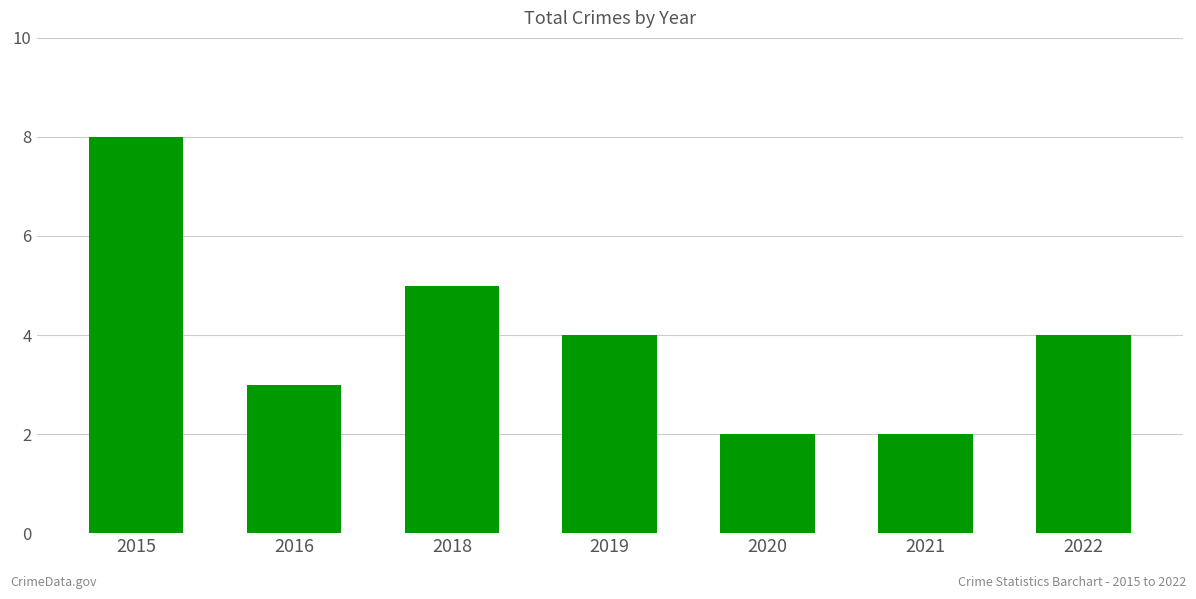

What is the value of the 1st bar from the left?

8